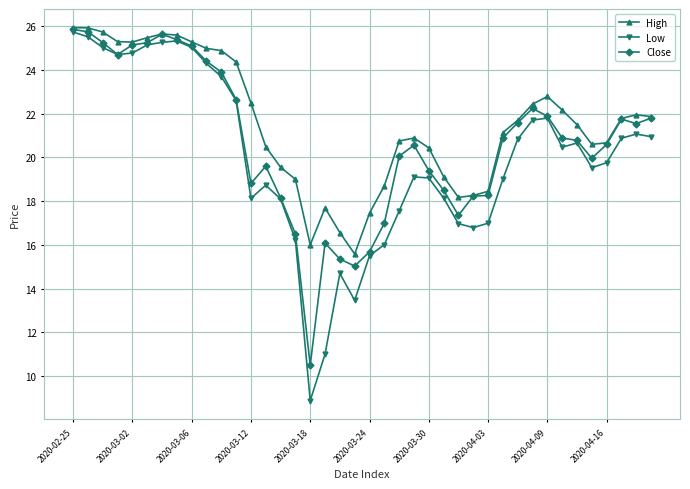

Which series has the largest total across all categories?

High